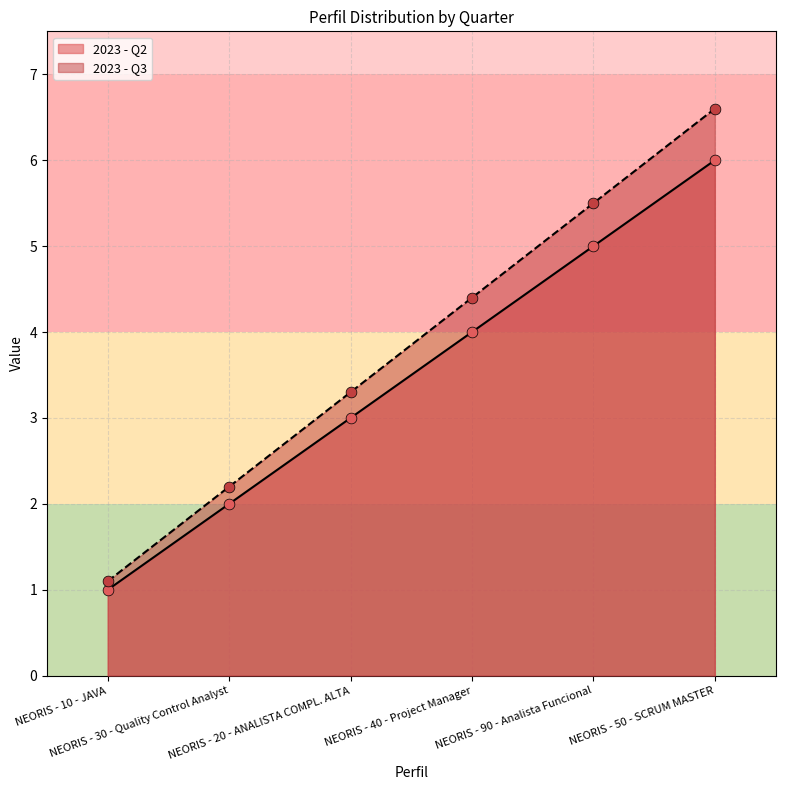

Which series has the largest total across all categories?

2023 - Q3